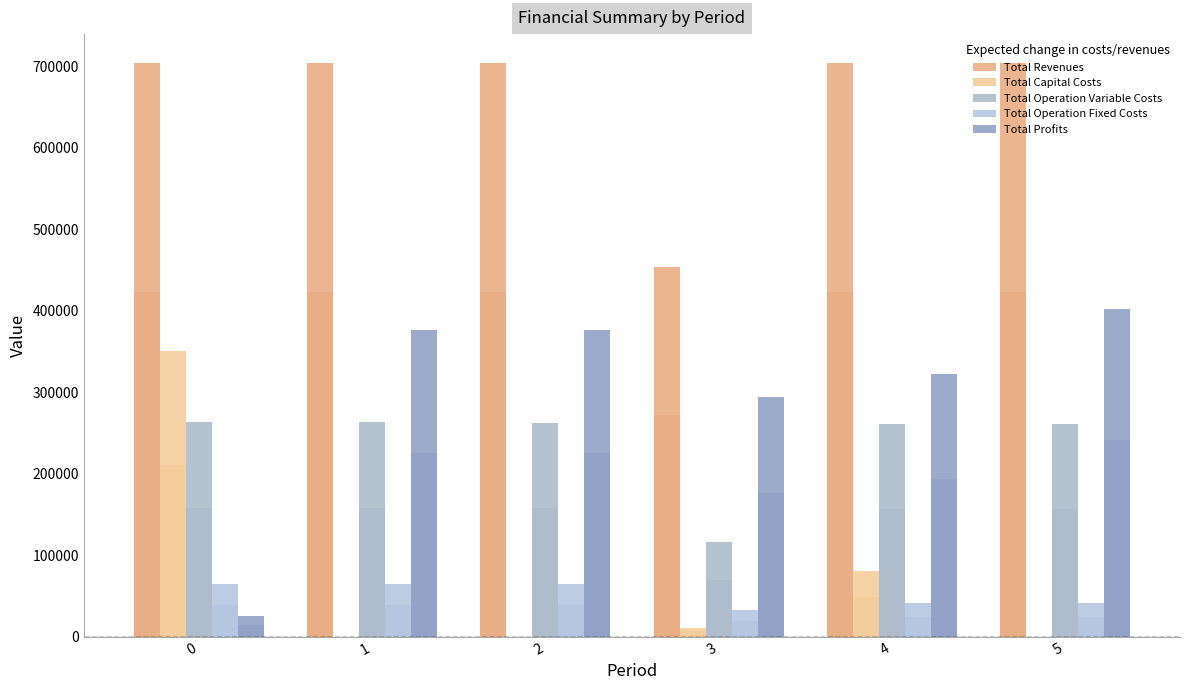

What is the average value of the Total Operation Variable Costs series?

237970.3